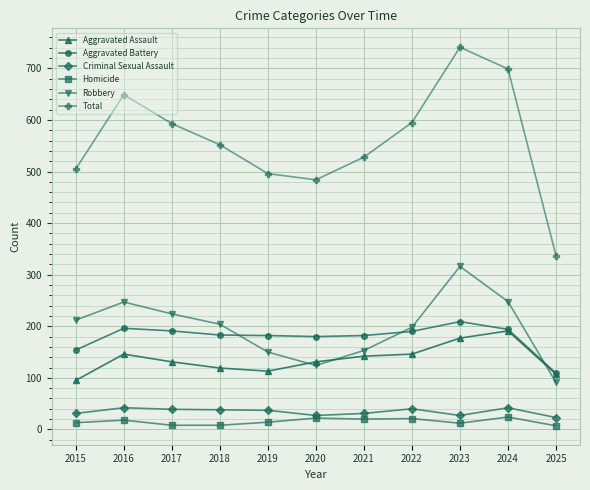

True or false: Criminal Sexual Assault and Robbery cross at least once.

False